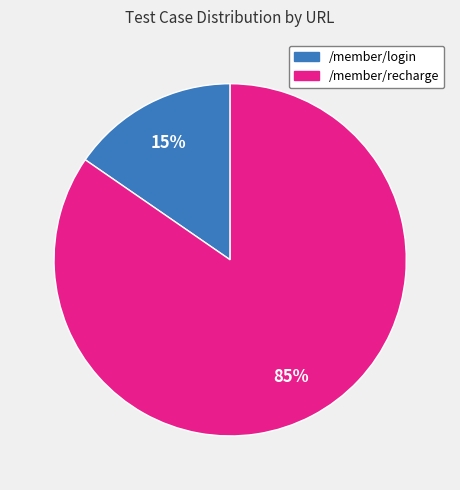

What percentage is the /member/login slice, to the nearest percent?

15%